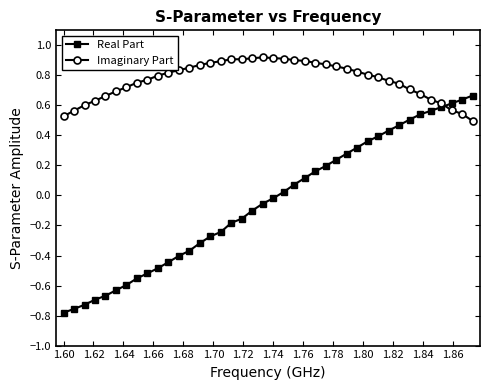

True or false: Imaginary Part and Real Part cross at least once.

True